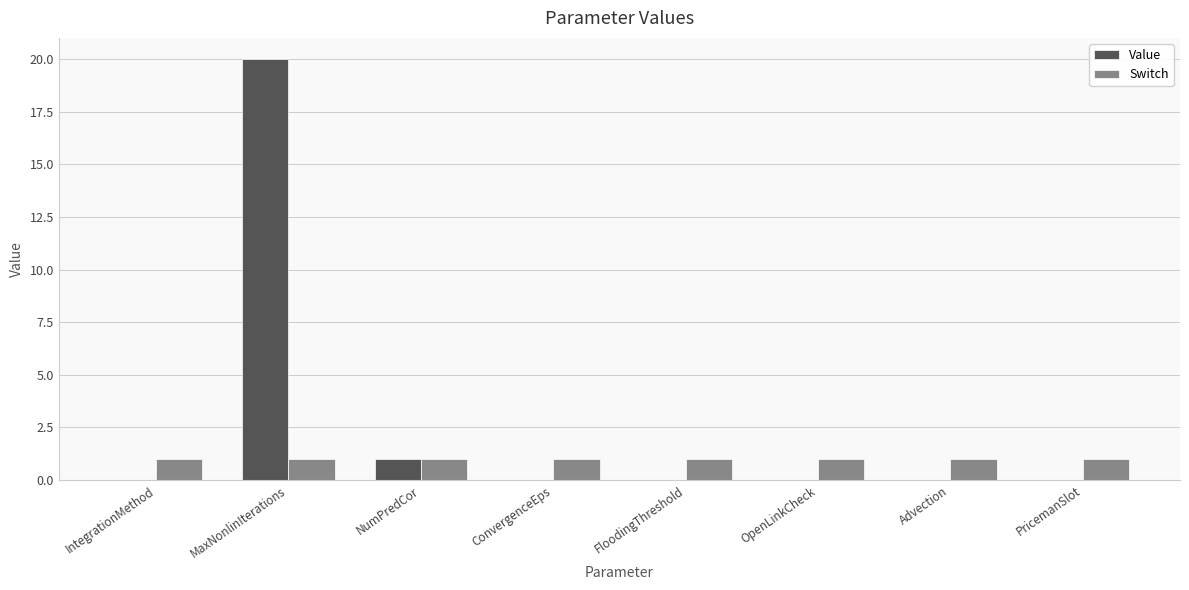

What is the total value across all series at MaxNonlinIterations?

21.0